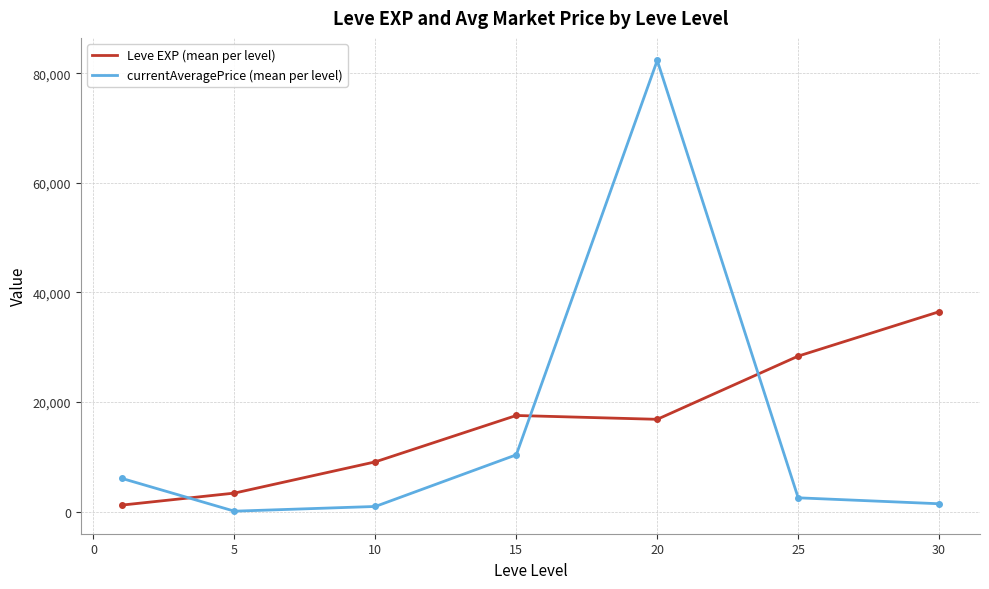

Reading right to left, extract all data points from this chart.

Leve EXP (mean per level): 36492.5	28393.3	16865.0	17563.3	9106.7	3405.0	1213.3
currentAveragePrice (mean per level): 1461.5	2545.3	82330.0	10391.0	968.1	106.9	6098.7